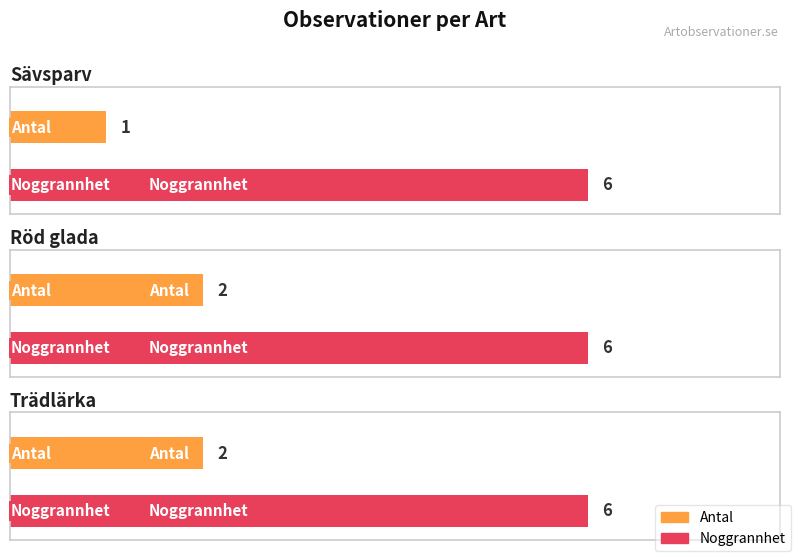

Rank the series by their average value, from highest to lowest.

Noggrannhet, Antal